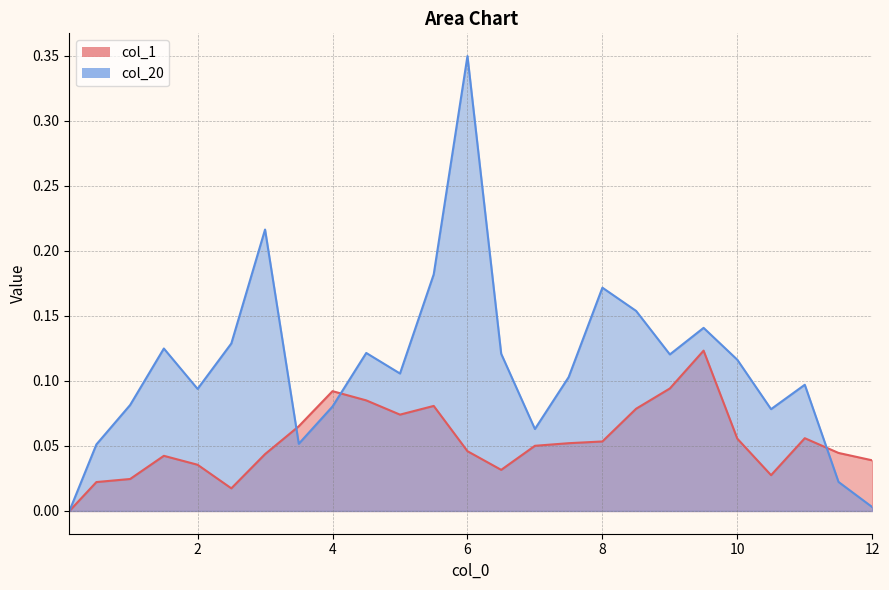

True or false: col_20 and col_1 cross at least once.

True